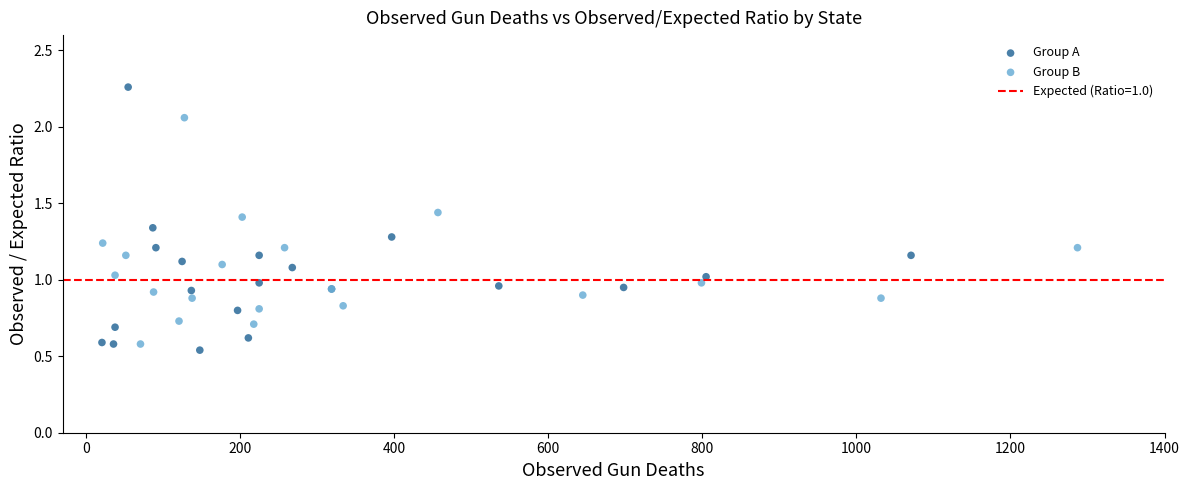

Which series contains the highest Y value?

Group A